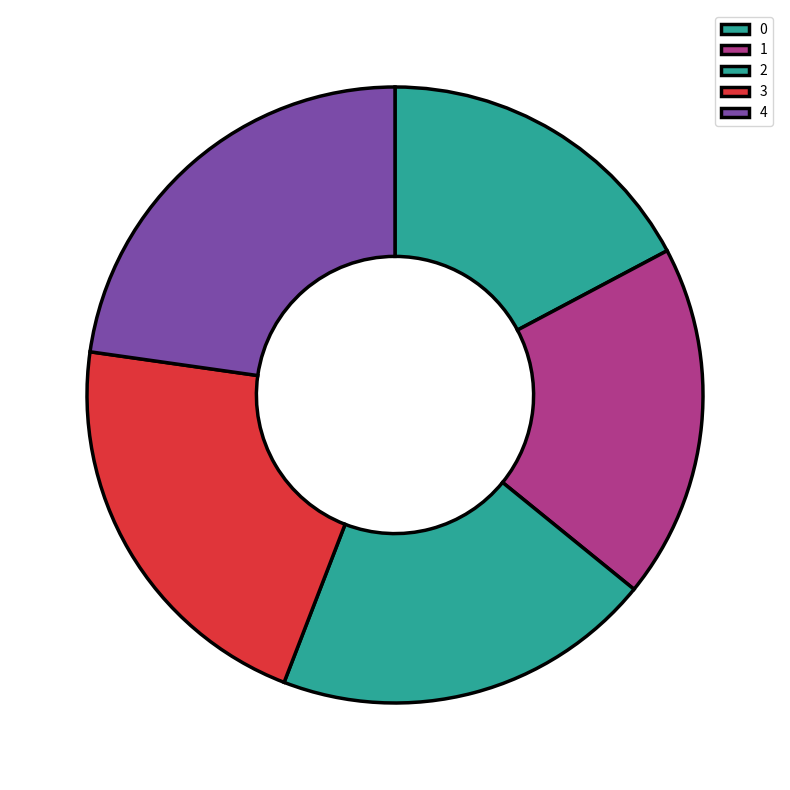

The 3 slice represents 21% of the pie. True or false?

True